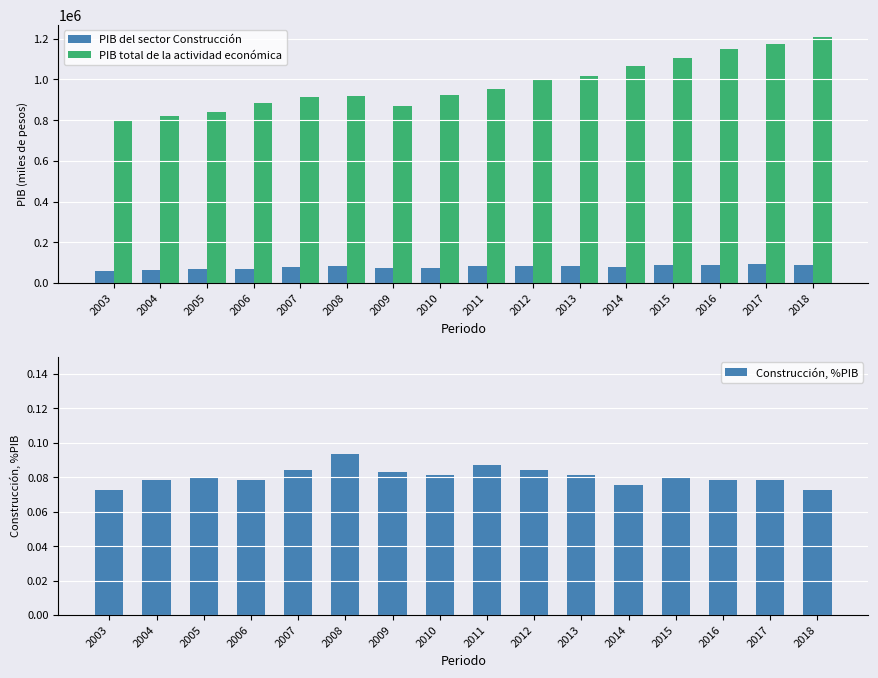

Read the Construcción, %PIB value at 2010.

0.1